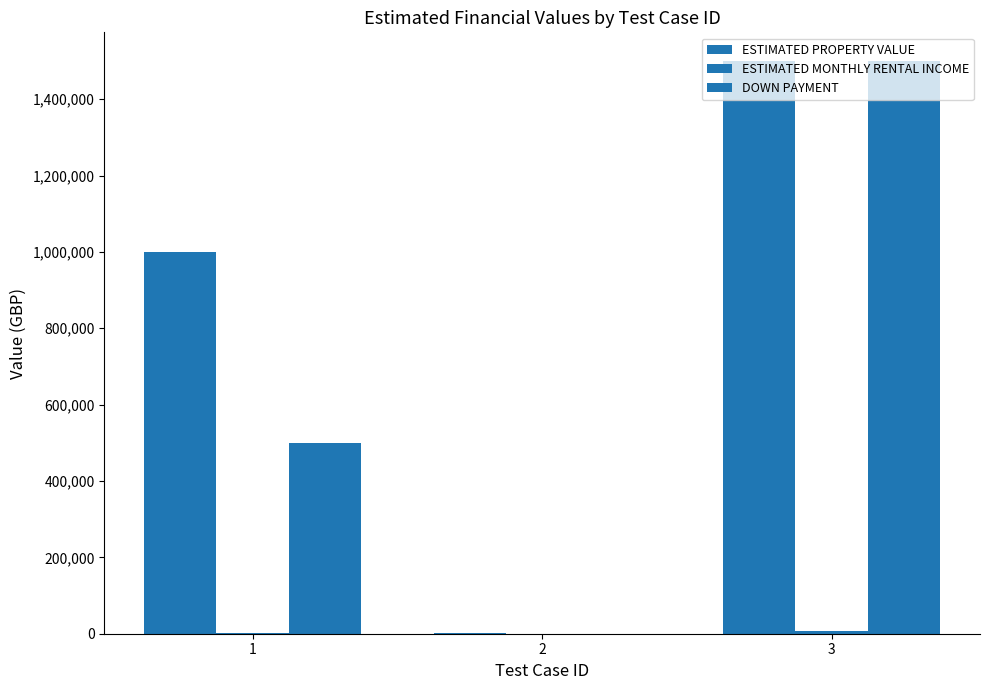

Which category has the highest value in the DOWN PAYMENT series?

3